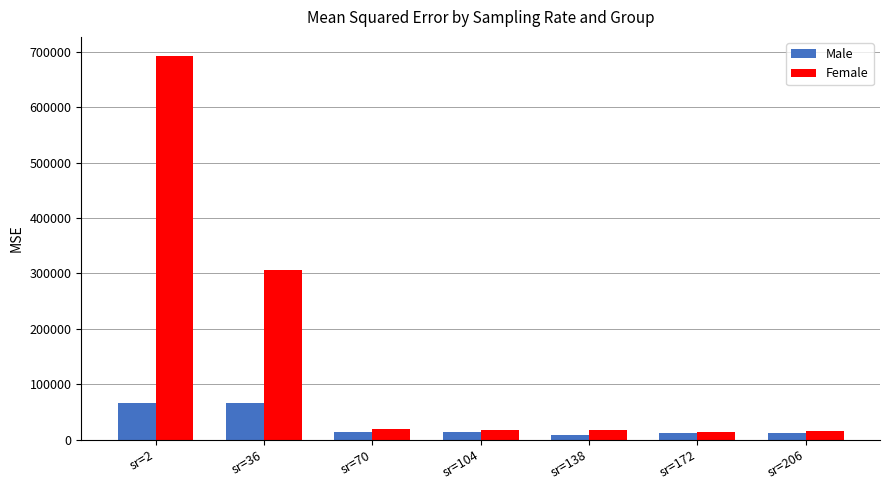

Rank the series by their average value, from highest to lowest.

Female, Male